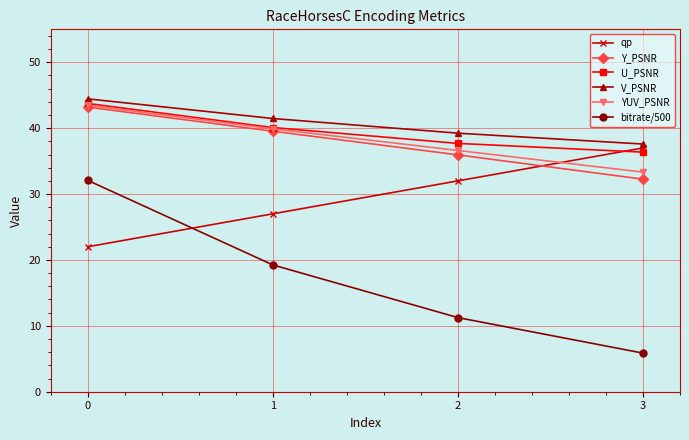

Which series has the largest total across all categories?

V_PSNR